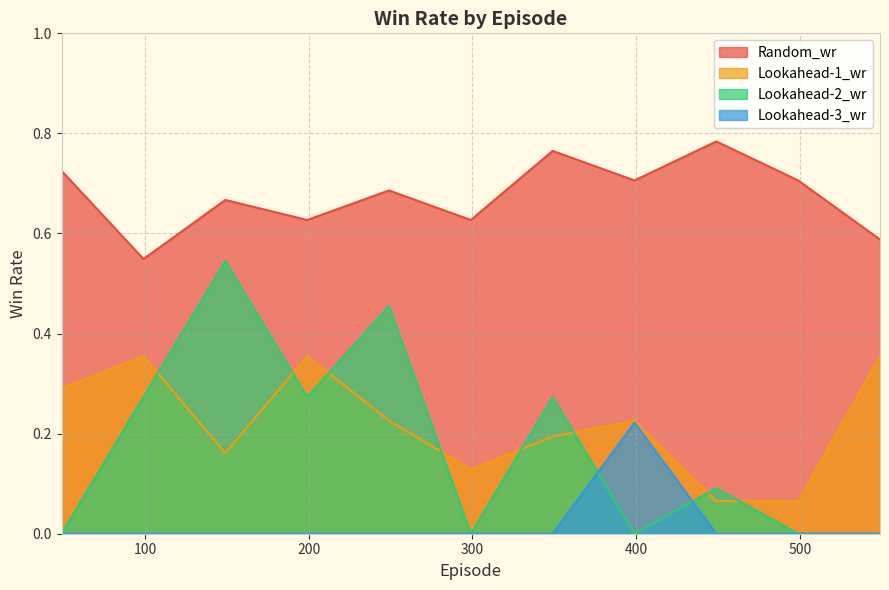

How many values in Lookahead-3_wr are above zero?

1